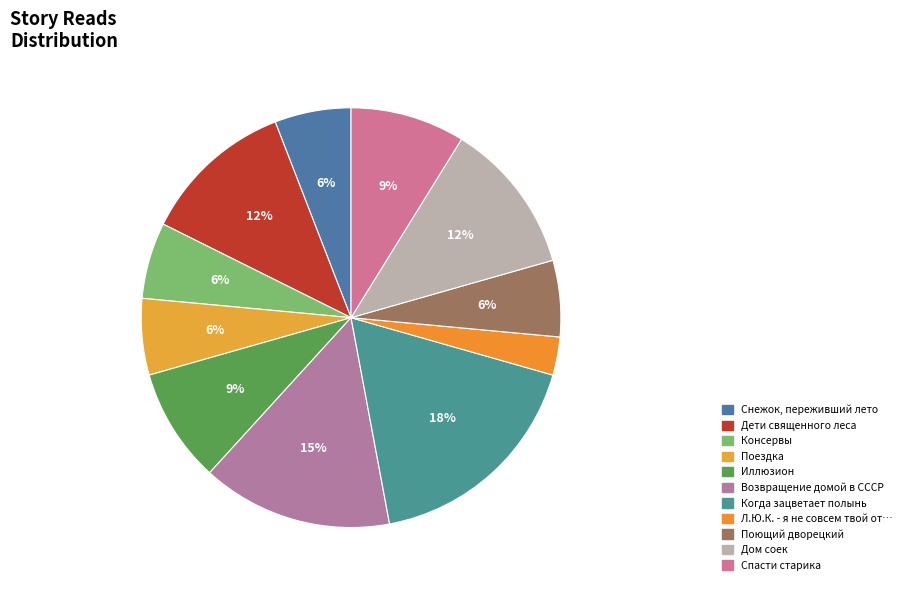

To the nearest percent, what percentage of the pie is Консервы?

6%